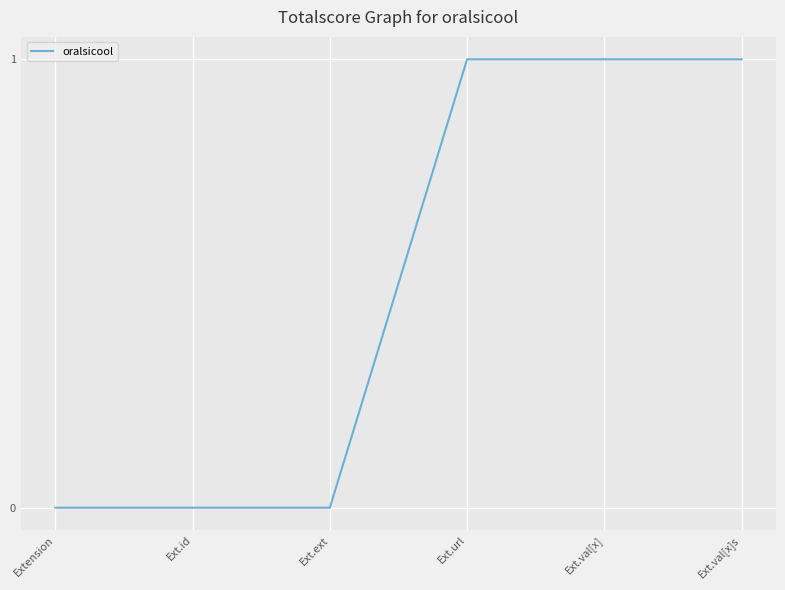

Between Ext.ext and Ext.val[x], which is larger?

Ext.val[x]